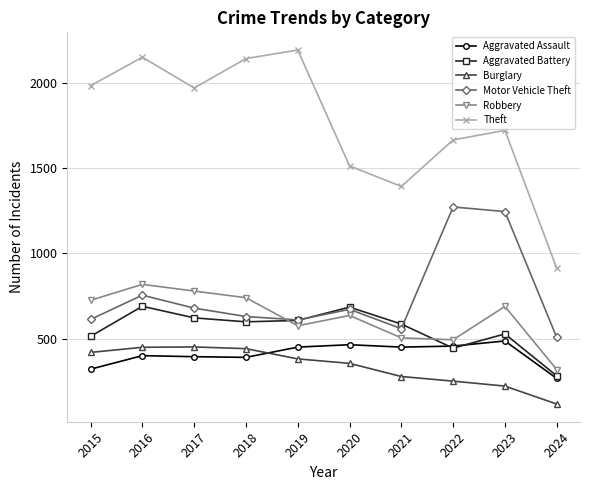

Which category has the highest value across all series?

2019